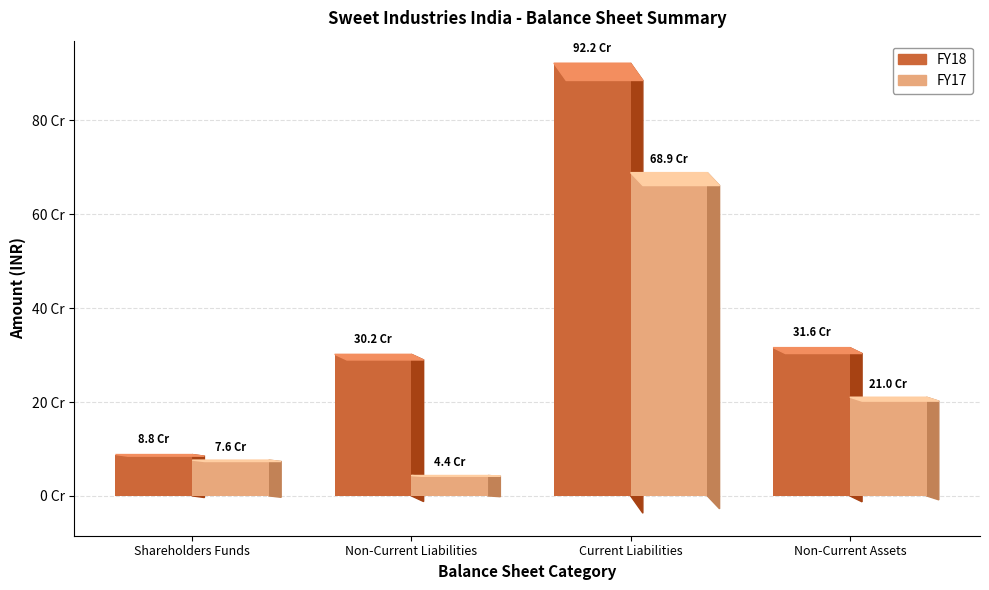

What are all the series names shown in the legend?

FY18, FY17